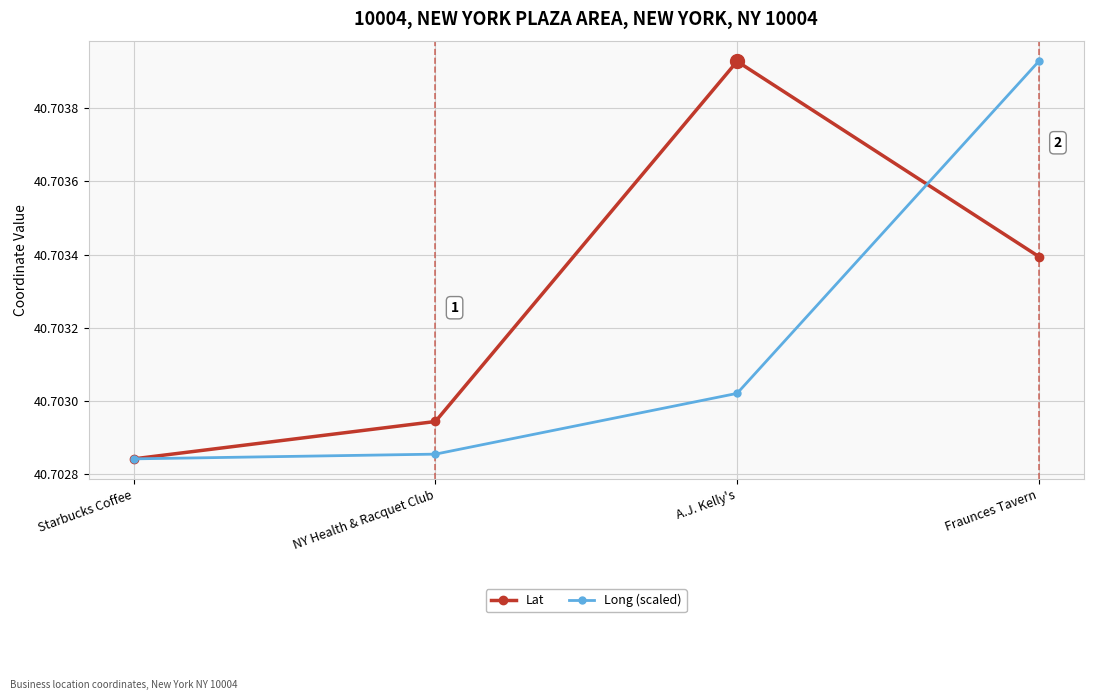

What is the label of the 1st point from the left?

Starbucks Coffee